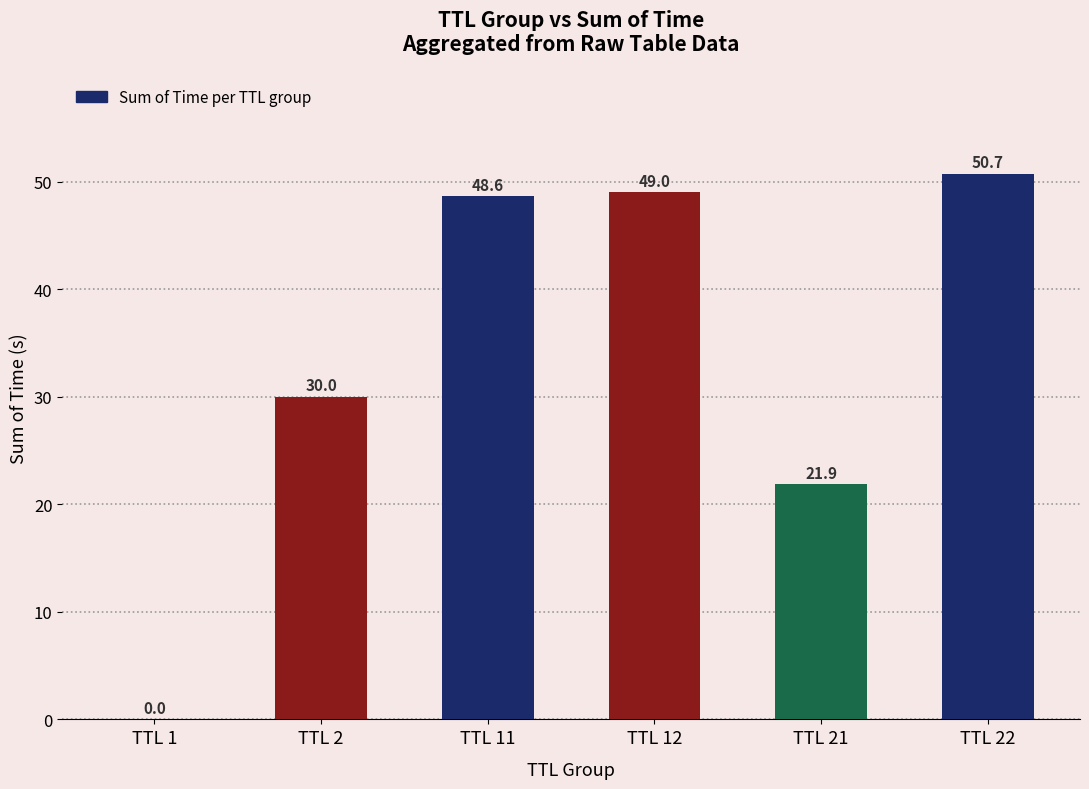

What is the average value?

33.4